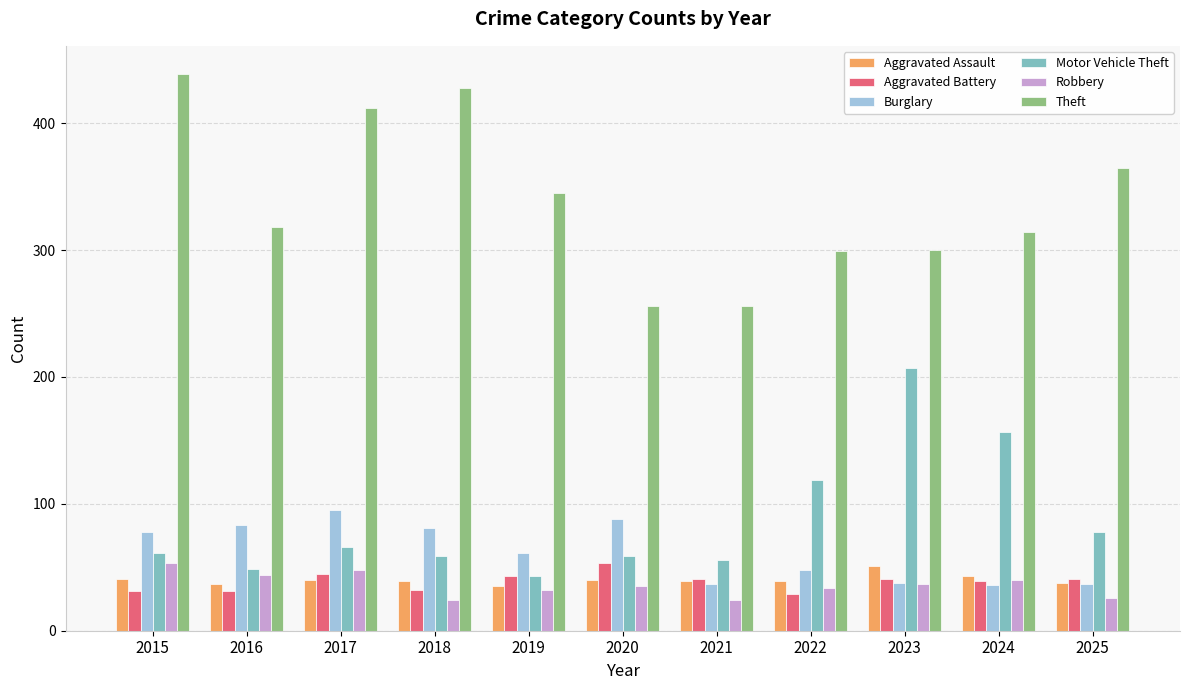

What is the difference between the second highest and minimum values in the Theft series?

172